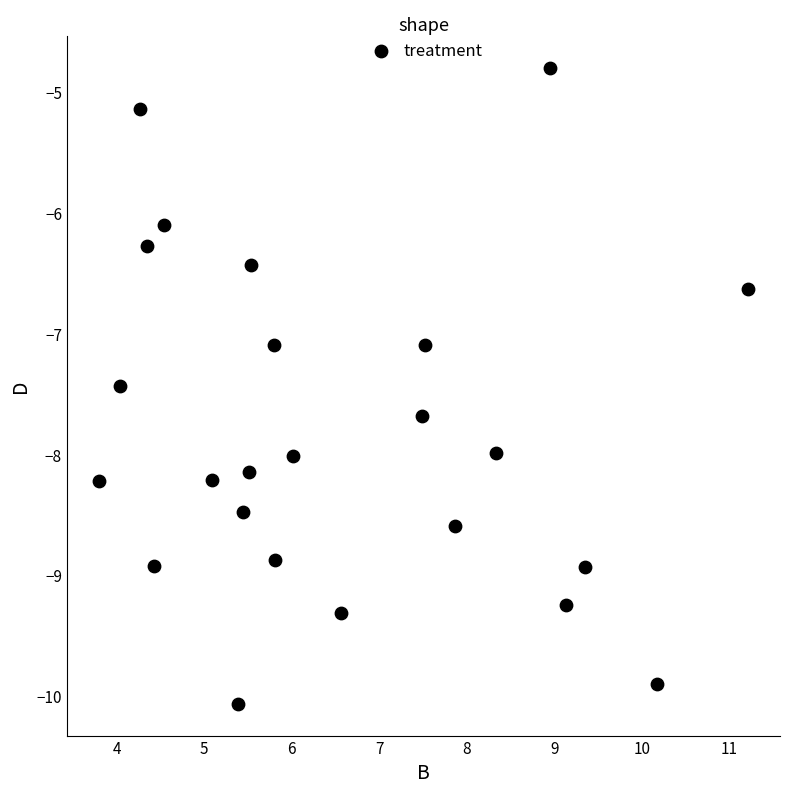

What is the range of X values (max minus min)?

7.4